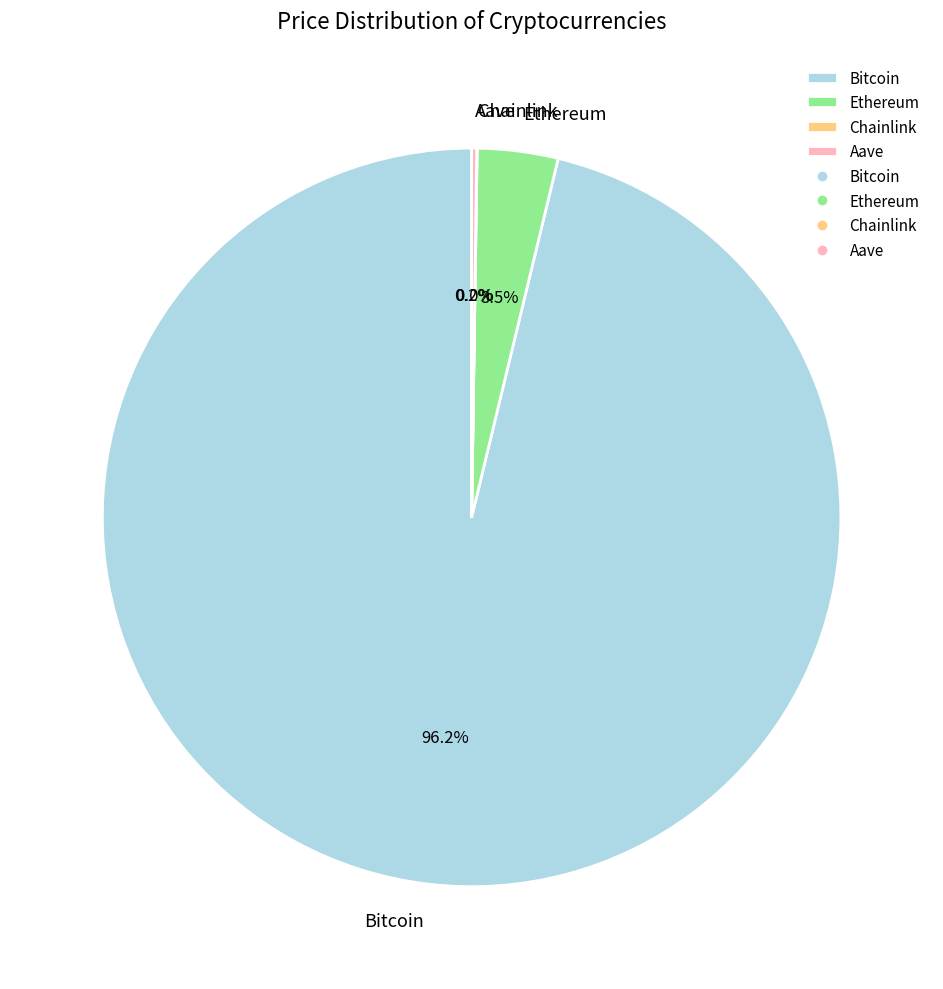

What is the largest slice in the pie chart?

Bitcoin